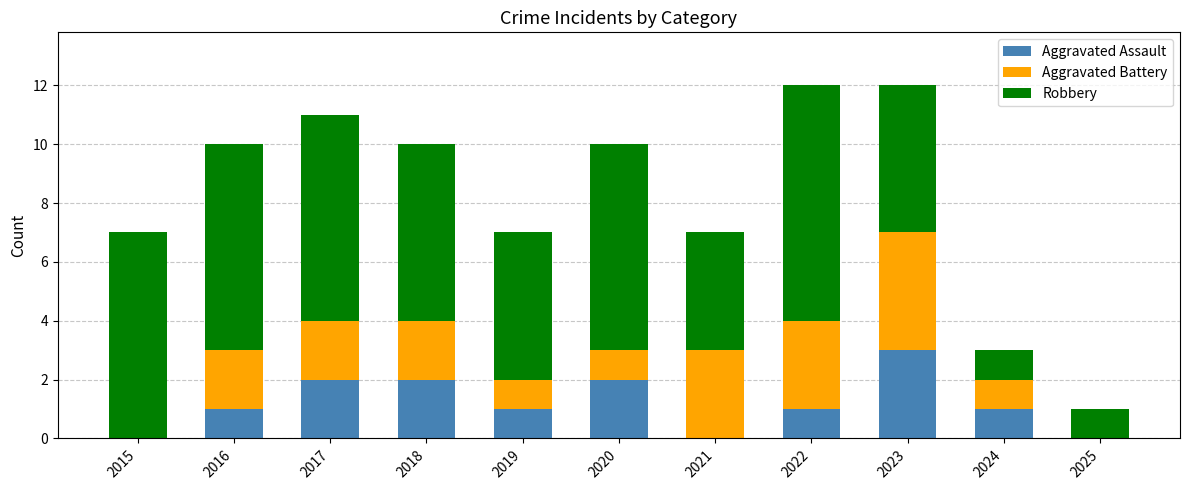

At which label does Aggravated Assault reach its peak?

2023